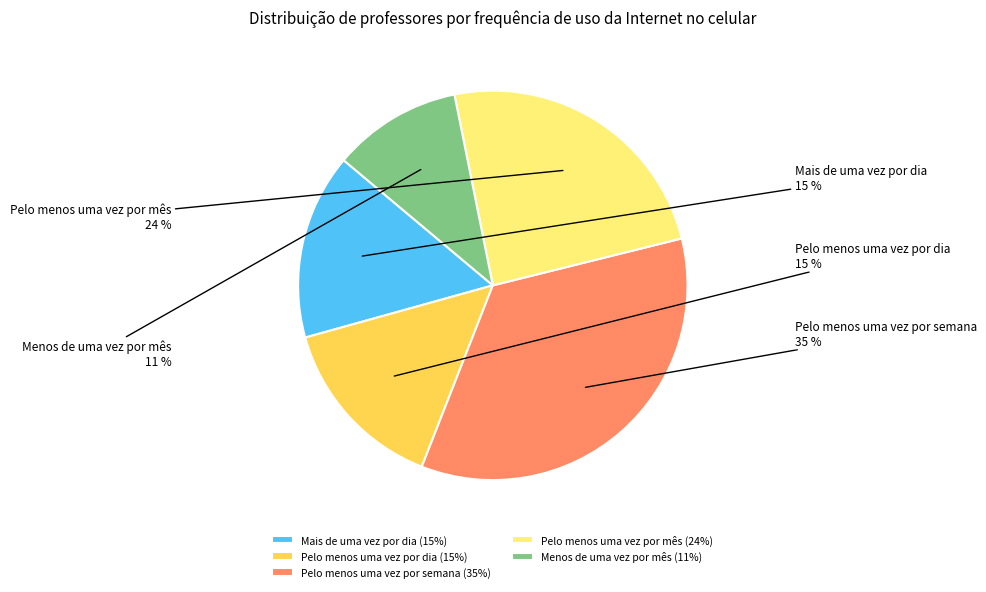

Count the number of slices in the pie.

5